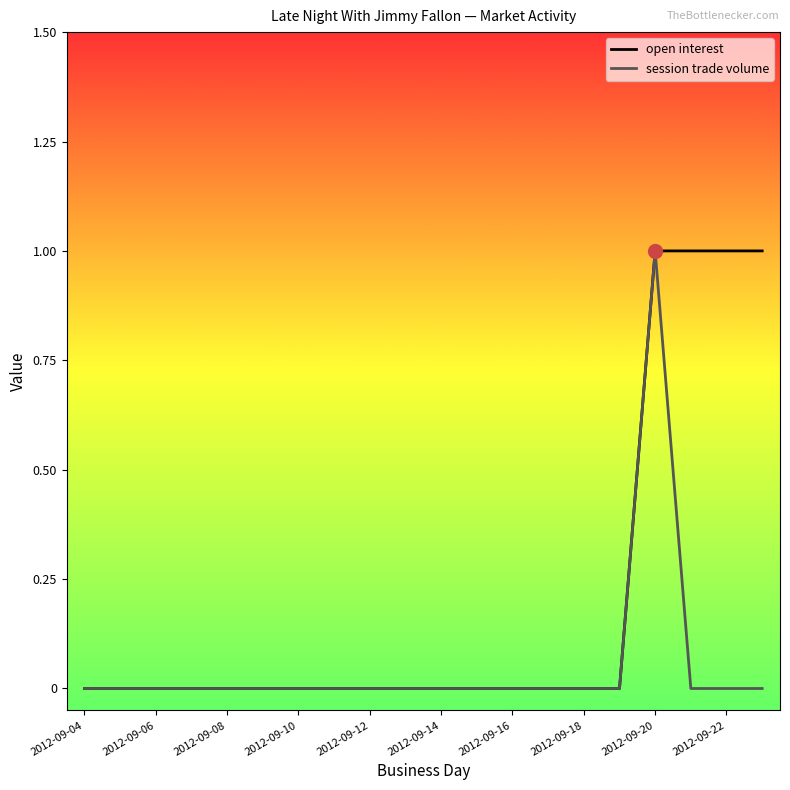

List the series in order of their overall mean, highest first.

open interest, session trade volume